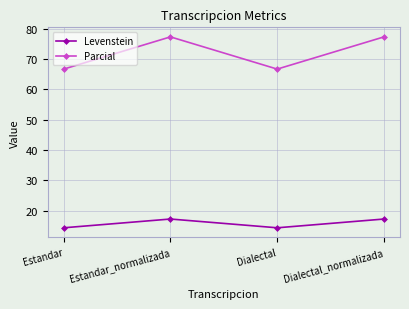

Which series has the widest spread of values?

Parcial